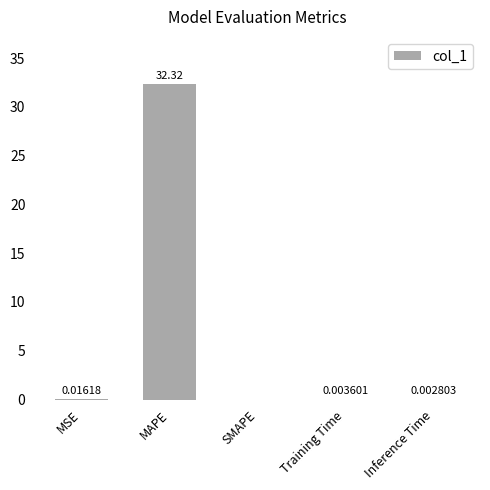

The value at SMAPE is 0.0. True or false?

True